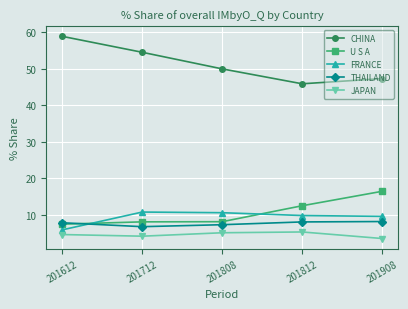

What is the value of the THAILAND point at the 1st from the left?

7.7